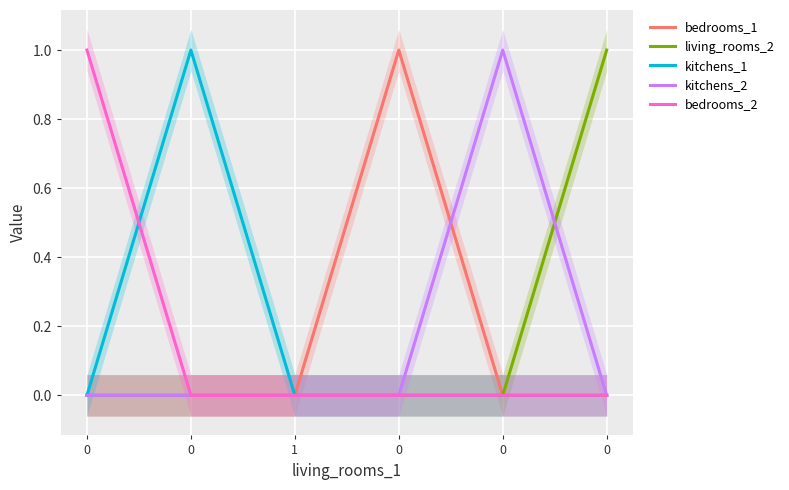

True or false: kitchens_2 and bedrooms_2 cross at least once.

False